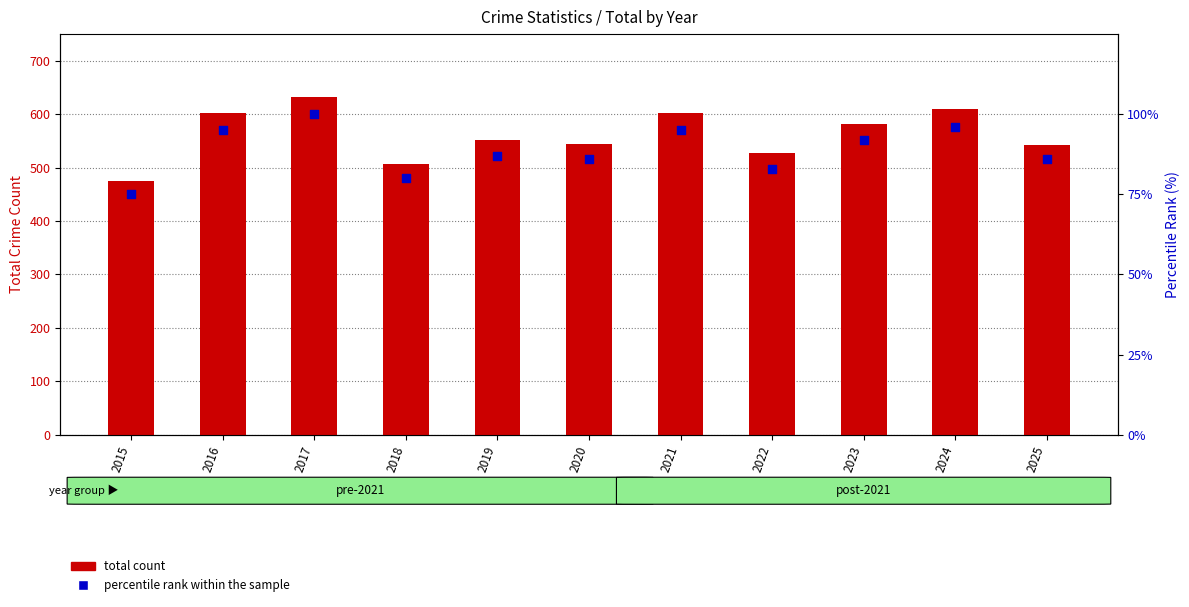

Which series contains the highest Y value?

total count